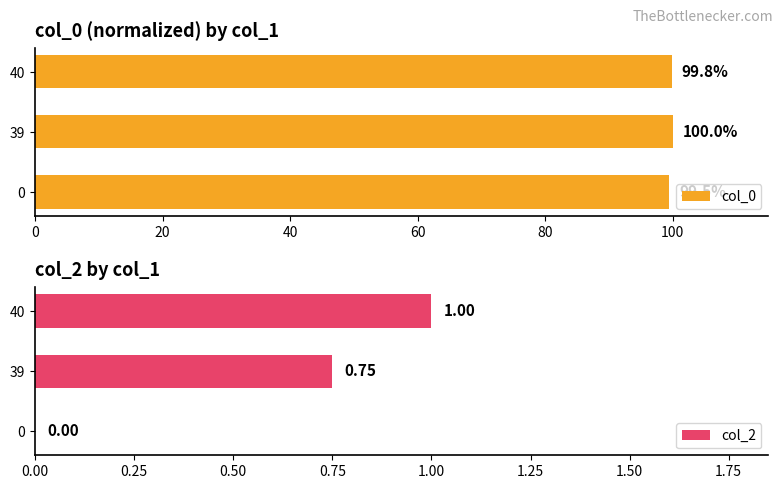

Reading right to left, what are all the values shown in this chart?

col_0: 99.8	100.0	99.5
col_2: 1.0	0.8	0.0